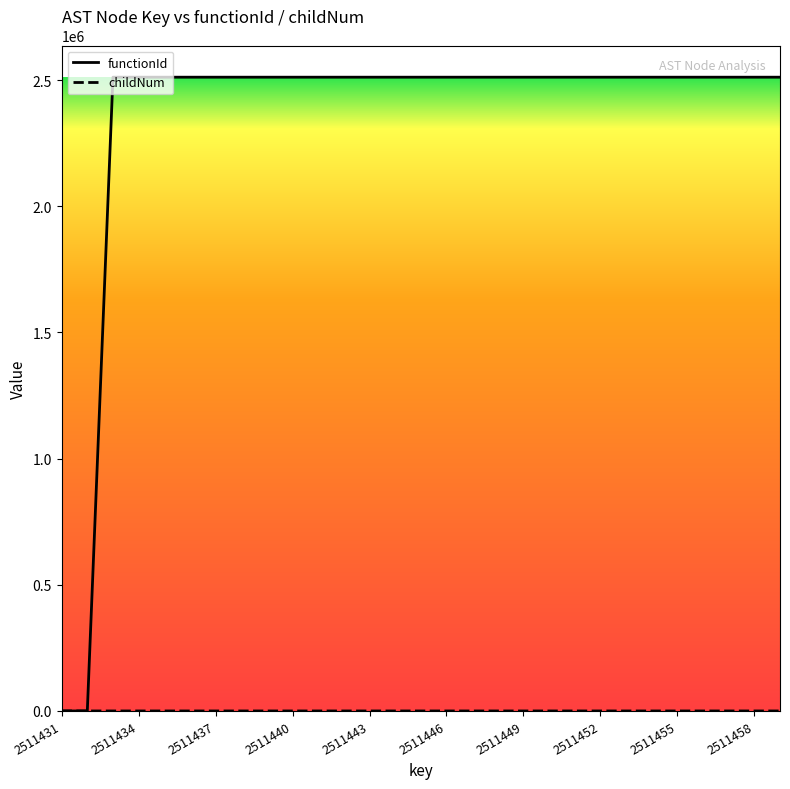

Which series has the widest spread of values?

functionId